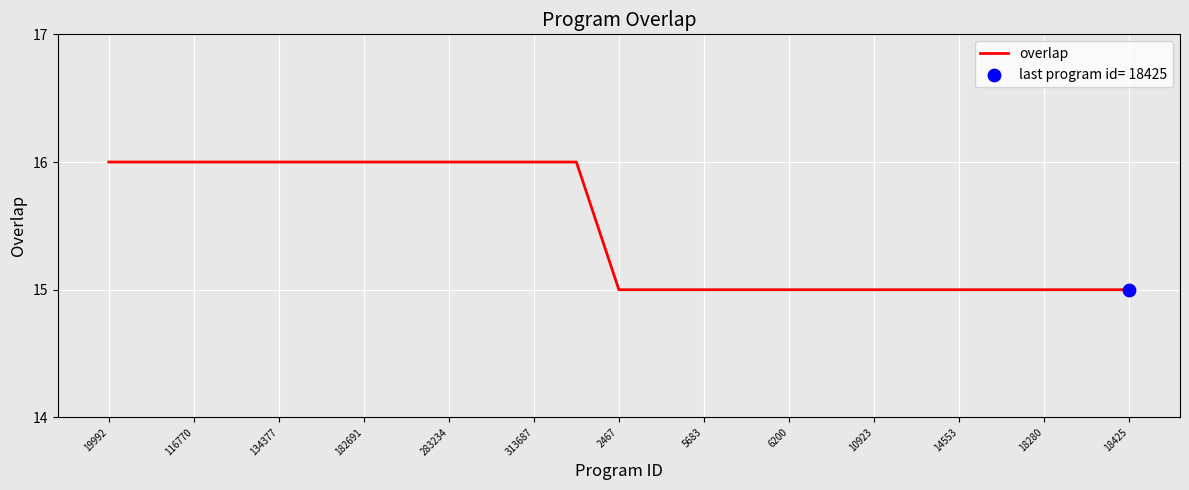

What is the maximum value shown in the chart?

16